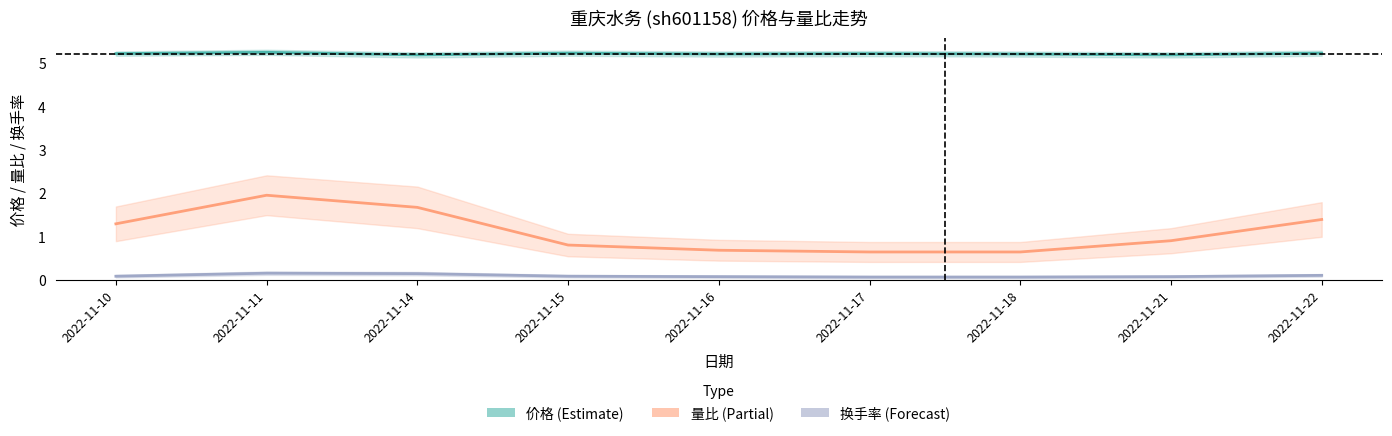

What are all the series names shown in the legend?

价格, 量比, 换手率